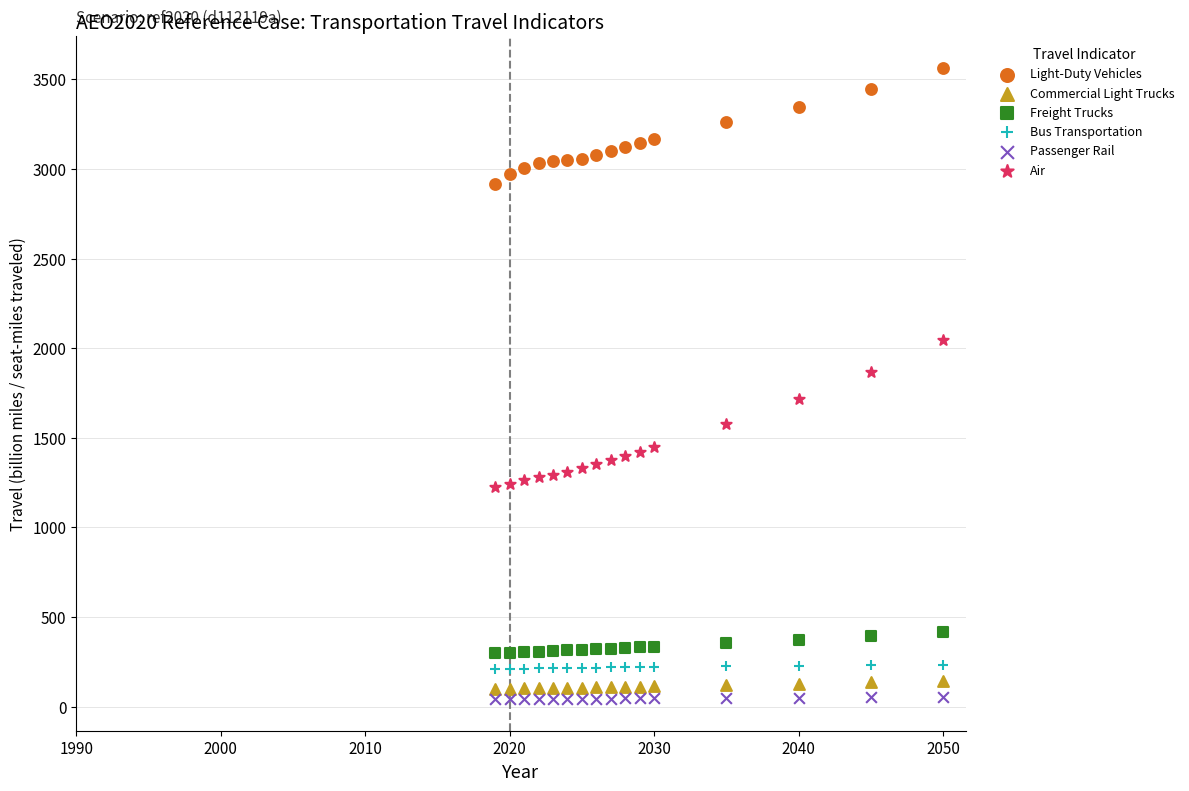

Which series has the widest spread of Y values?

Air